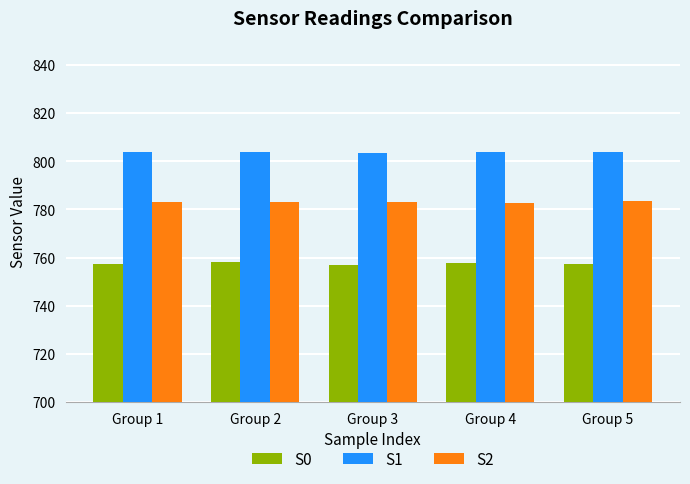

What are all the series names shown in the legend?

S0, S1, S2